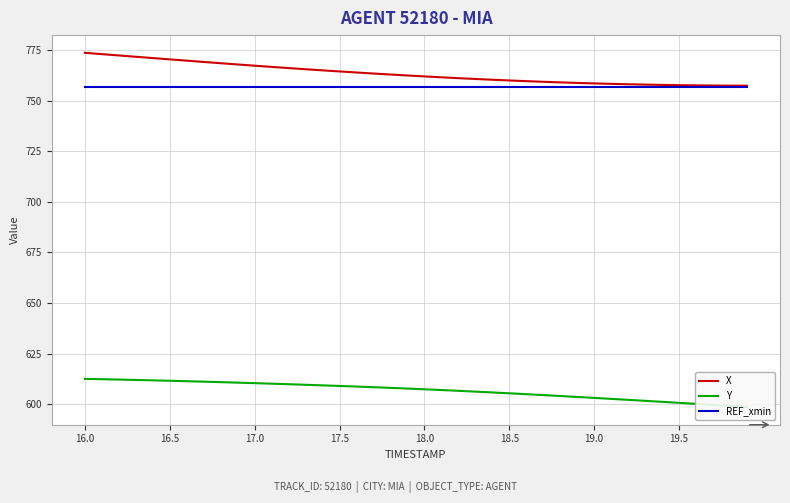

The value of REF_xmin at 17.0 is 435.6. True or false?

False